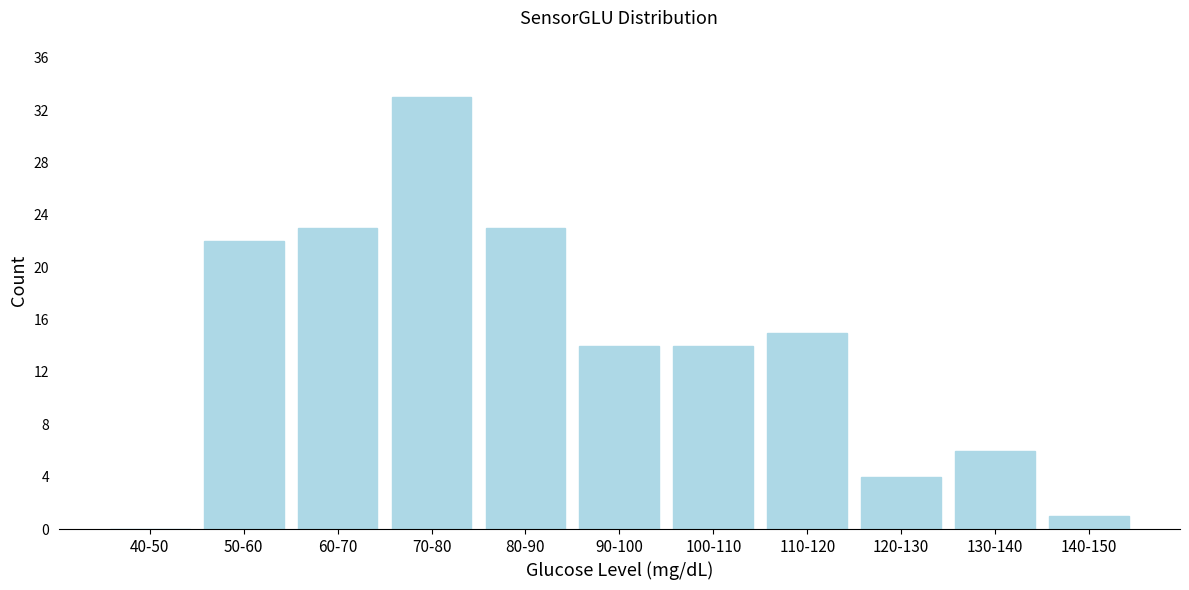

Reading left to right, extract all data points from this chart.

40-50=0	50-60=22	60-70=23	70-80=33	80-90=23	90-100=14	100-110=14	110-120=15	120-130=4	130-140=6	140-150=1